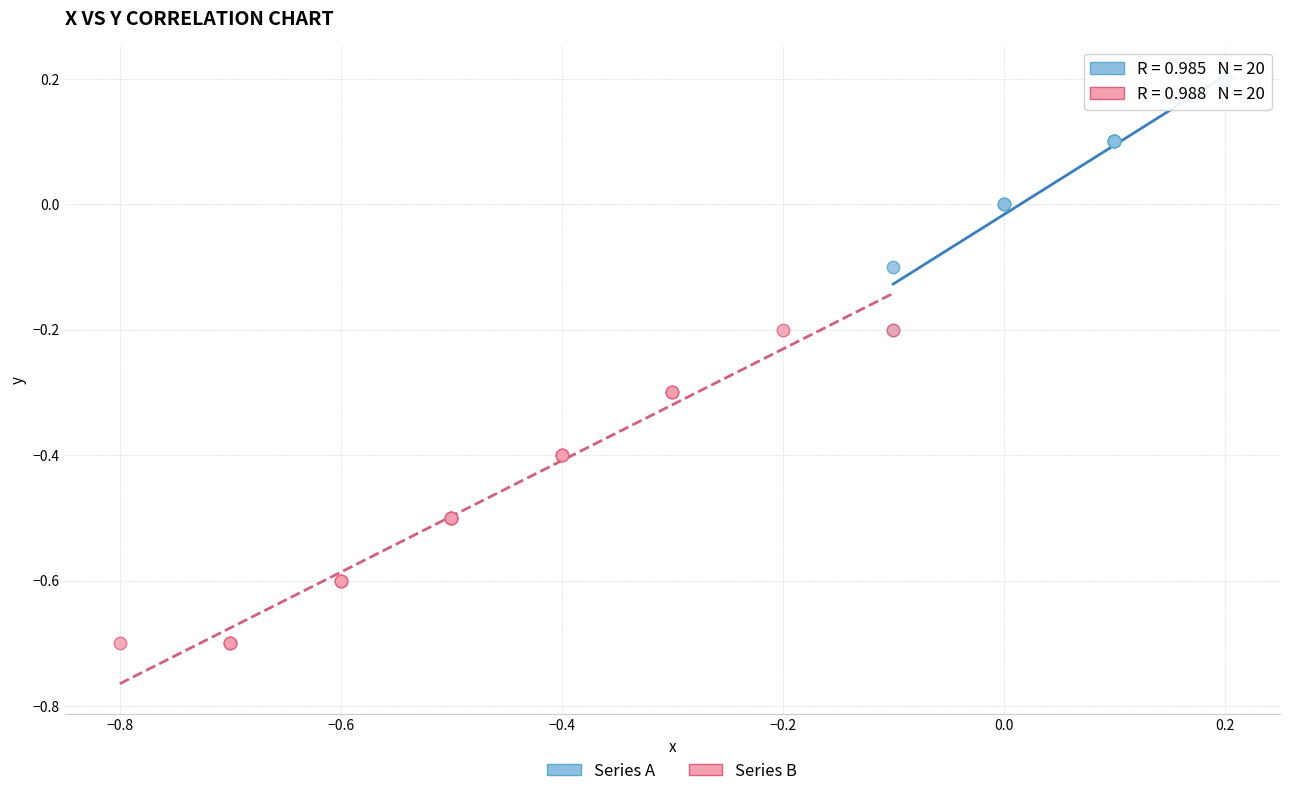

Which series contains the lowest Y value?

Series B